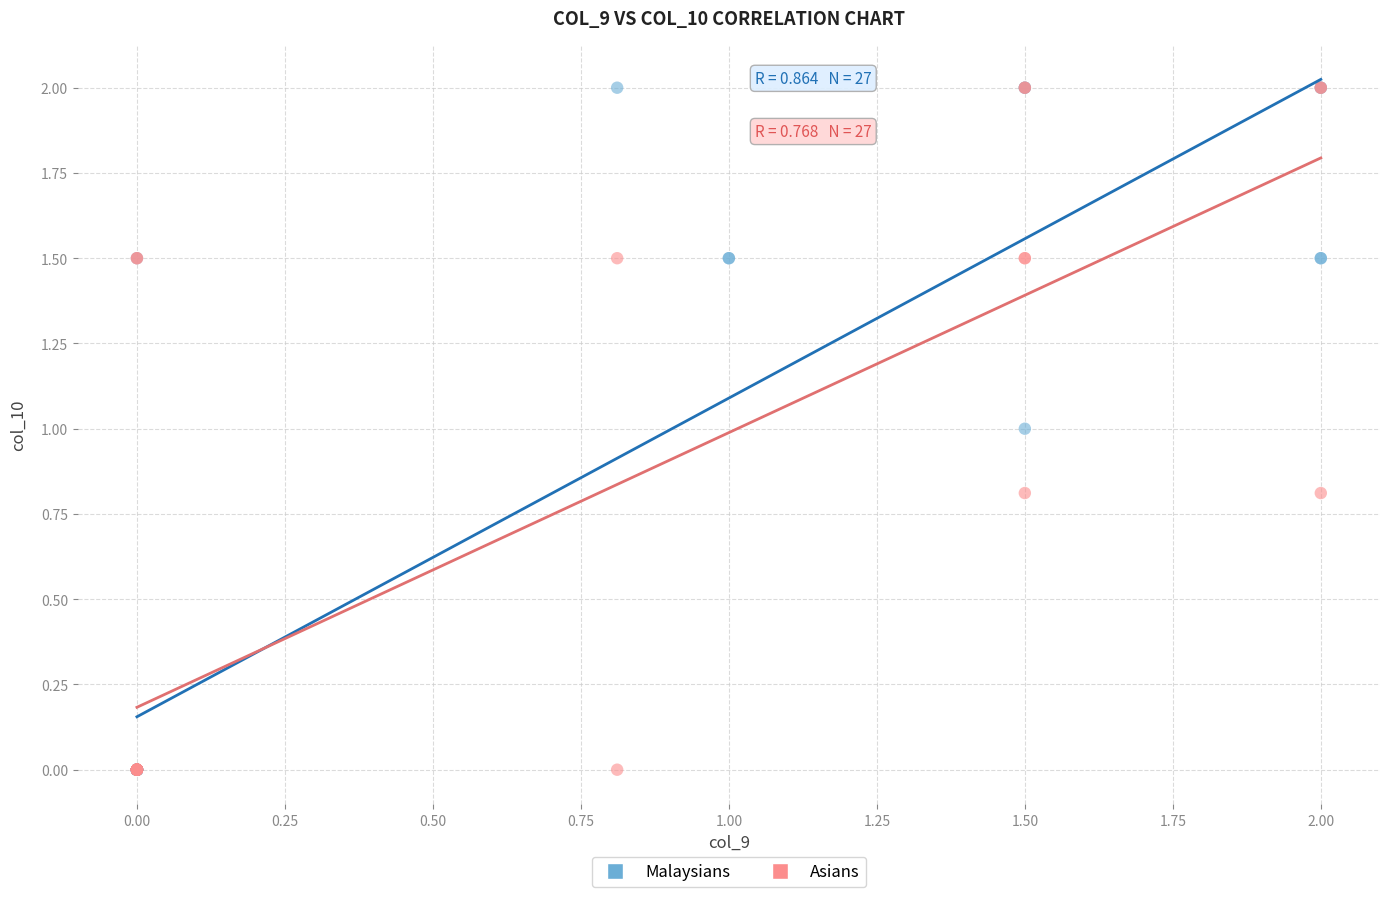

What are all the series names shown in the legend?

Malaysians, Asians